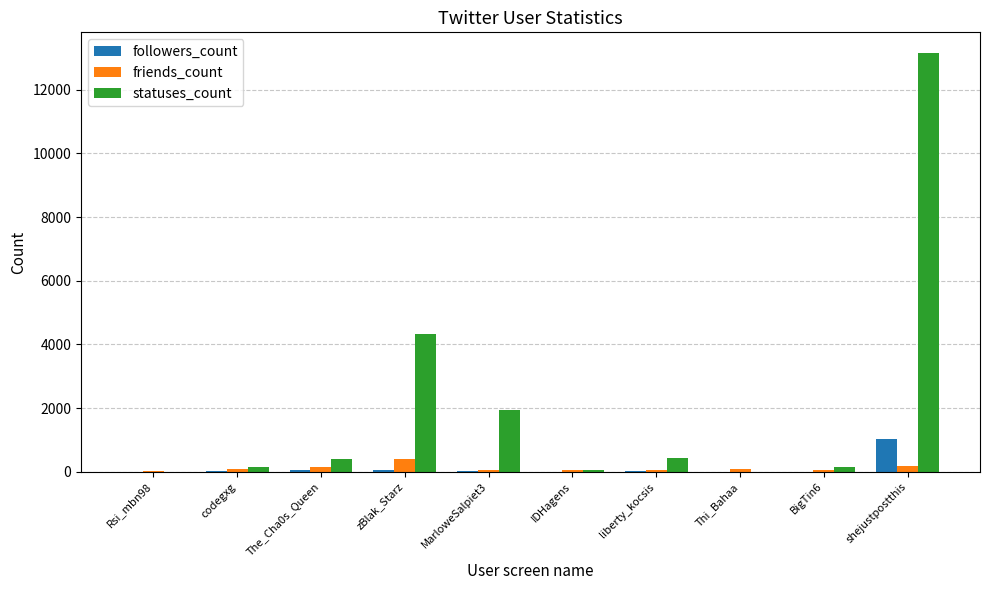

What is the sum of all followers_count values?

1188